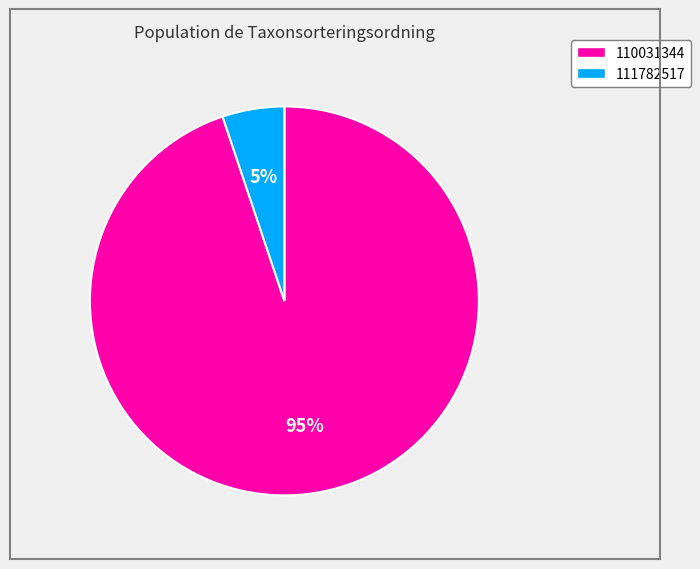

What percentage is the 110031344 slice, to the nearest percent?

95%